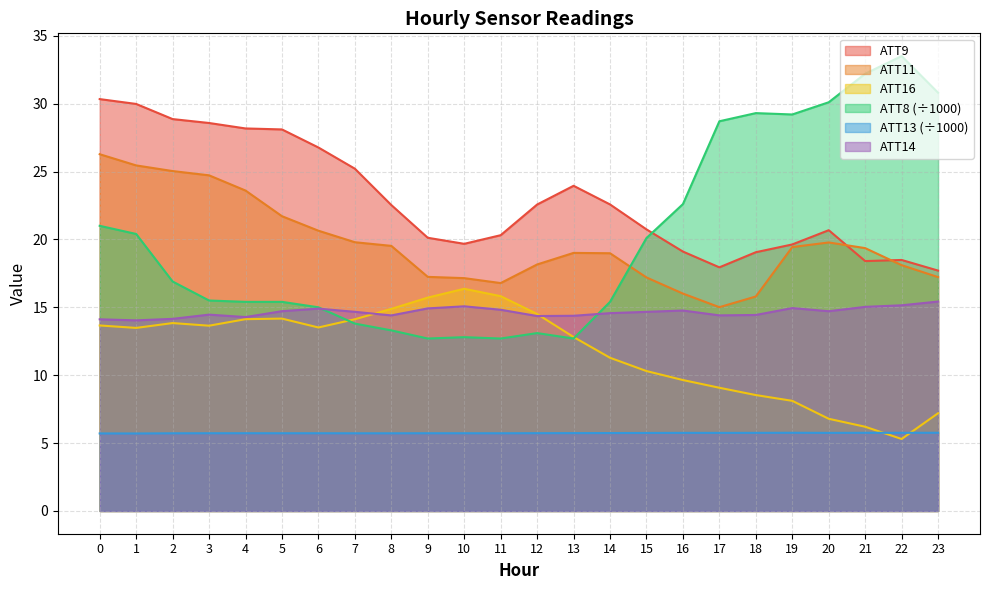

Reading left to right, what are all the values shown in this chart?

ATT8: 21.0	20.4	16.9	15.5	15.4	15.4	15.0	13.8	13.3	12.7	12.8	12.7	13.1	12.7	15.4	20.1	22.6	28.7	29.3	29.2	30.1	32.2	33.5	30.8
ATT9: 30.3	30.0	28.9	28.6	28.2	28.1	26.8	25.2	22.5	20.1	19.7	20.3	22.6	23.9	22.6	20.7	19.1	17.9	19.1	19.6	20.7	18.4	18.5	17.7
ATT11: 26.3	25.4	25.0	24.7	23.6	21.7	20.6	19.8	19.5	17.2	17.1	16.8	18.2	19.0	19.0	17.2	16.0	15.0	15.8	19.4	19.8	19.4	18.1	17.2
ATT13: 5.7	5.7	5.7	5.7	5.7	5.7	5.7	5.7	5.7	5.7	5.7	5.7	5.7	5.7	5.7	5.7	5.8	5.8	5.8	5.8	5.8	5.8	5.8	5.8
ATT14: 14.1	14.0	14.1	14.5	14.3	14.7	14.9	14.7	14.4	14.9	15.1	14.8	14.4	14.4	14.6	14.7	14.8	14.4	14.4	14.9	14.7	15.0	15.1	15.4
ATT16: 13.7	13.5	13.8	13.6	14.1	14.2	13.5	14.1	14.9	15.7	16.4	15.8	14.5	12.8	11.3	10.3	9.6	9.1	8.5	8.1	6.8	6.2	5.3	7.2